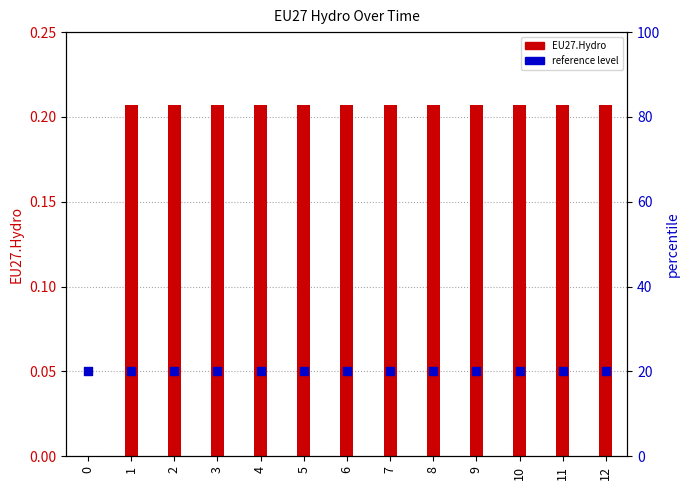

Which series has the largest Y range (max minus min)?

EU27.Hydro